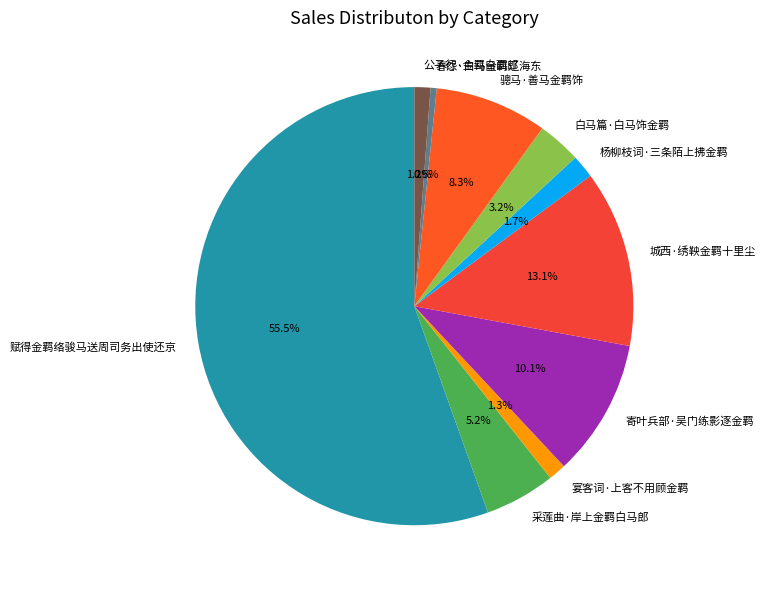

True or false: 采莲曲·岸上金羁白马郎 accounts for 5% of the total.

True